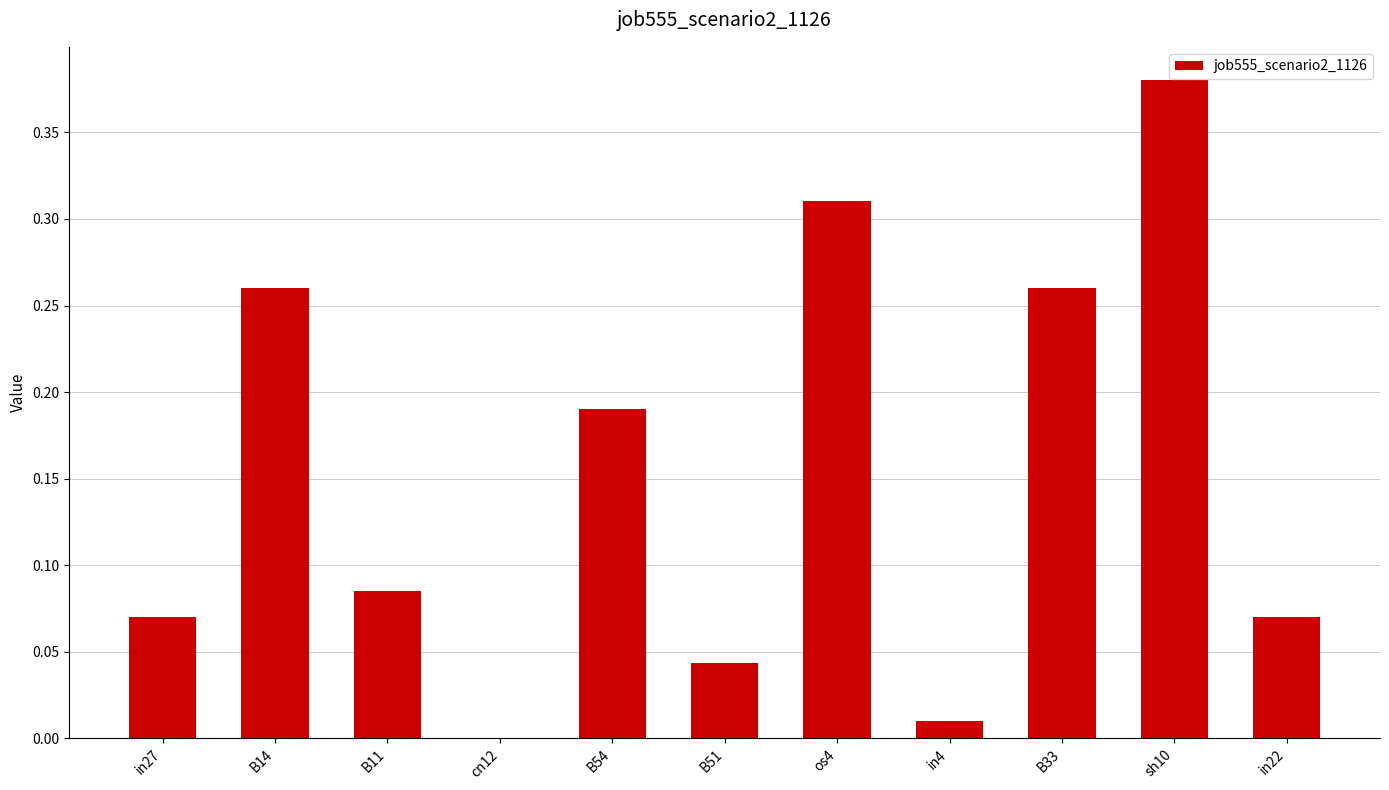

Which category has the highest value across all series?

sh10